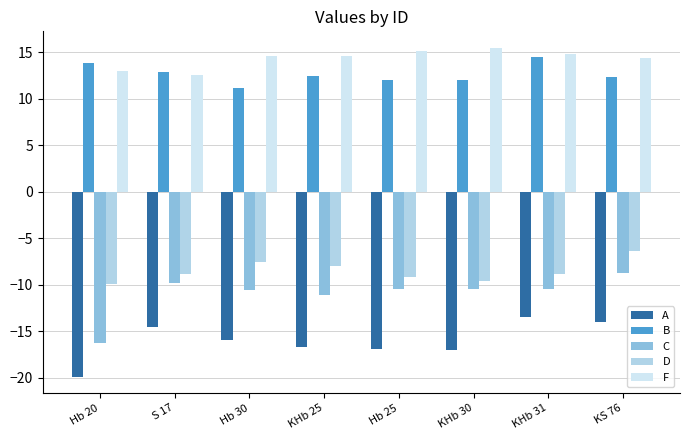

What is the label of the 5th bar from the right?

KHb 25